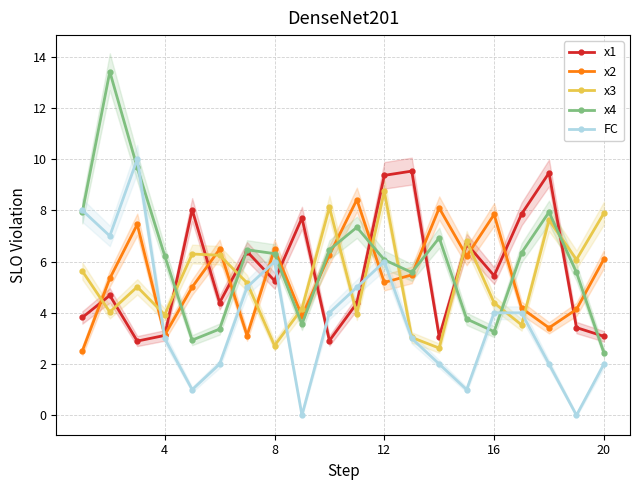

How many intersections are there between x4 and FC?

5